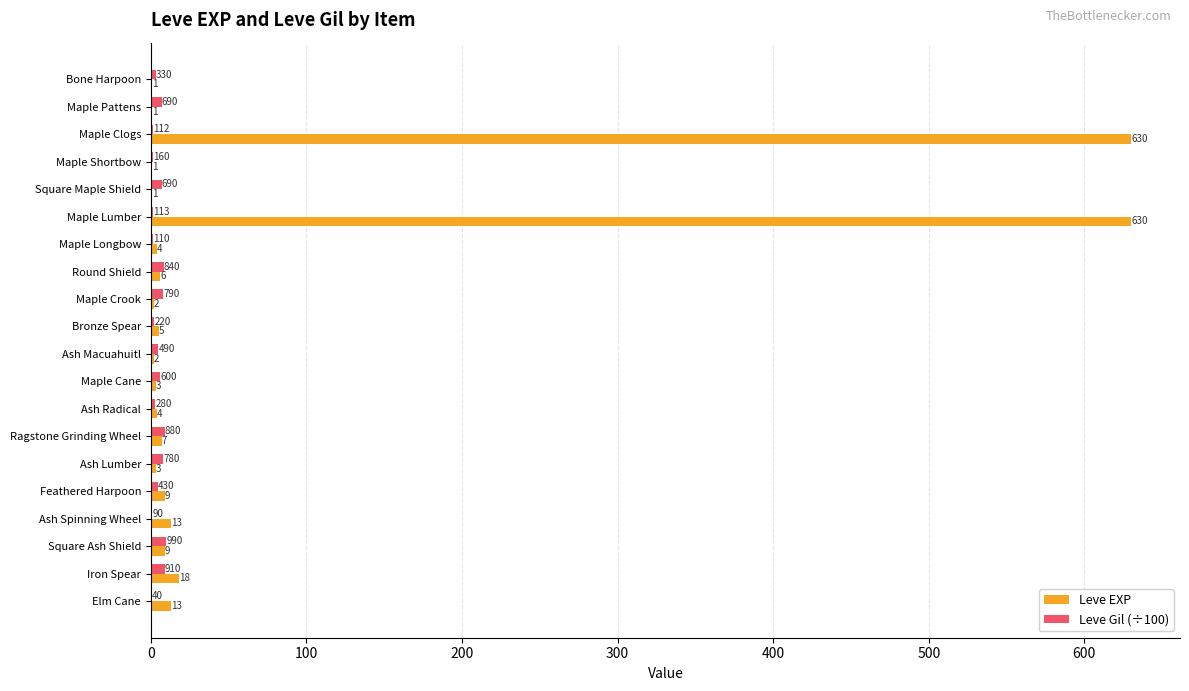

What is the greatest value displayed?

630.0